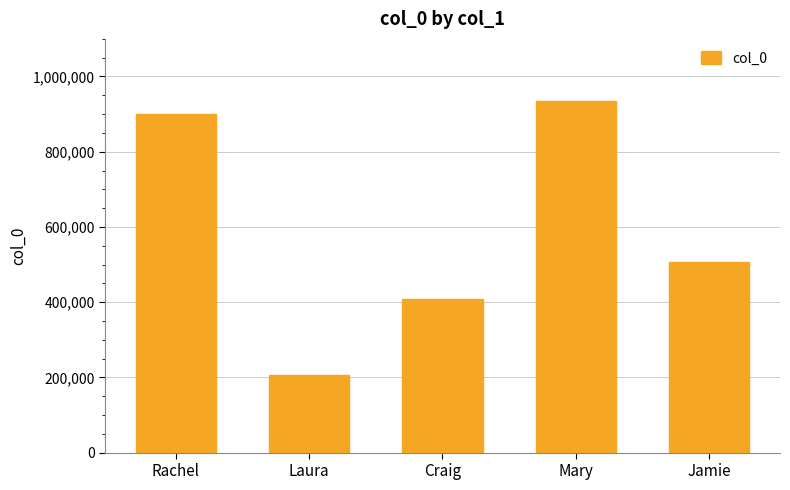

List the labels in order of value, smallest first.

Laura, Craig, Jamie, Rachel, Mary